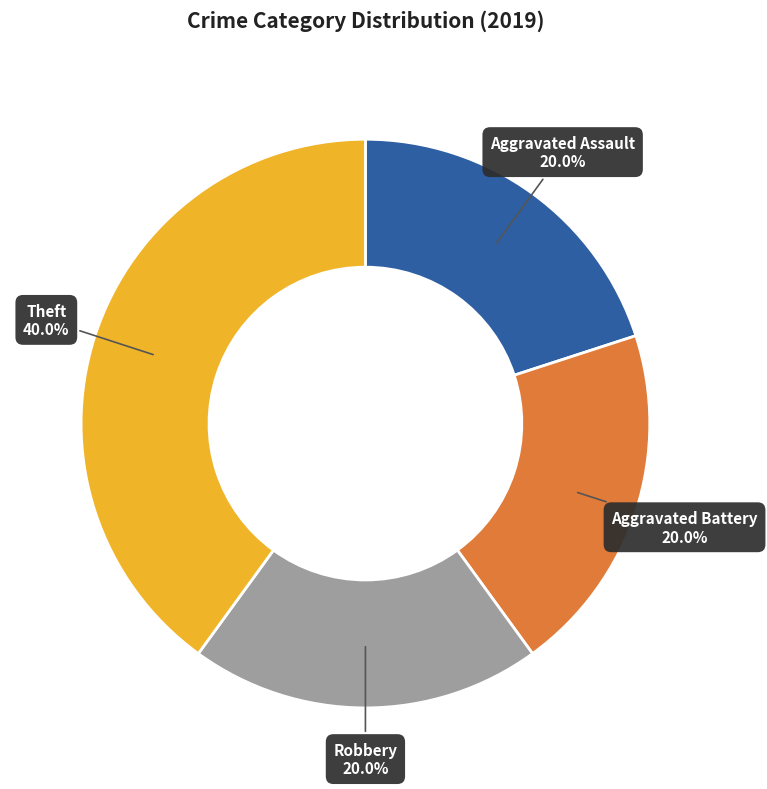

Does any single category account for the majority?

No